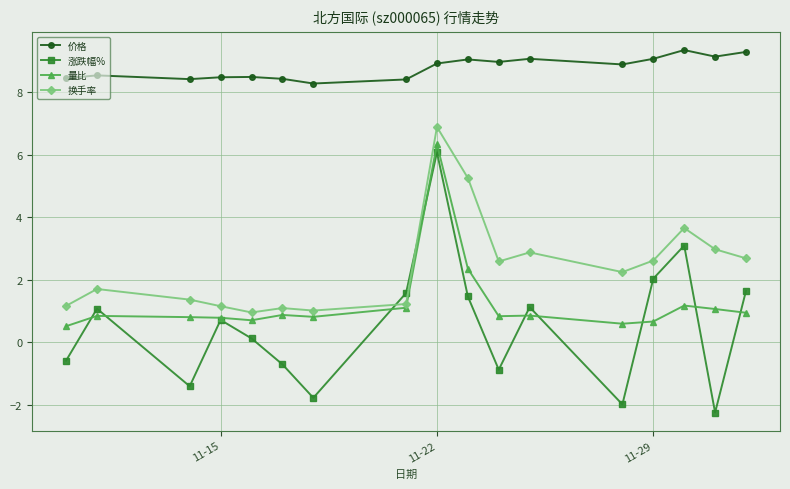

Which series has the largest total across all categories?

价格